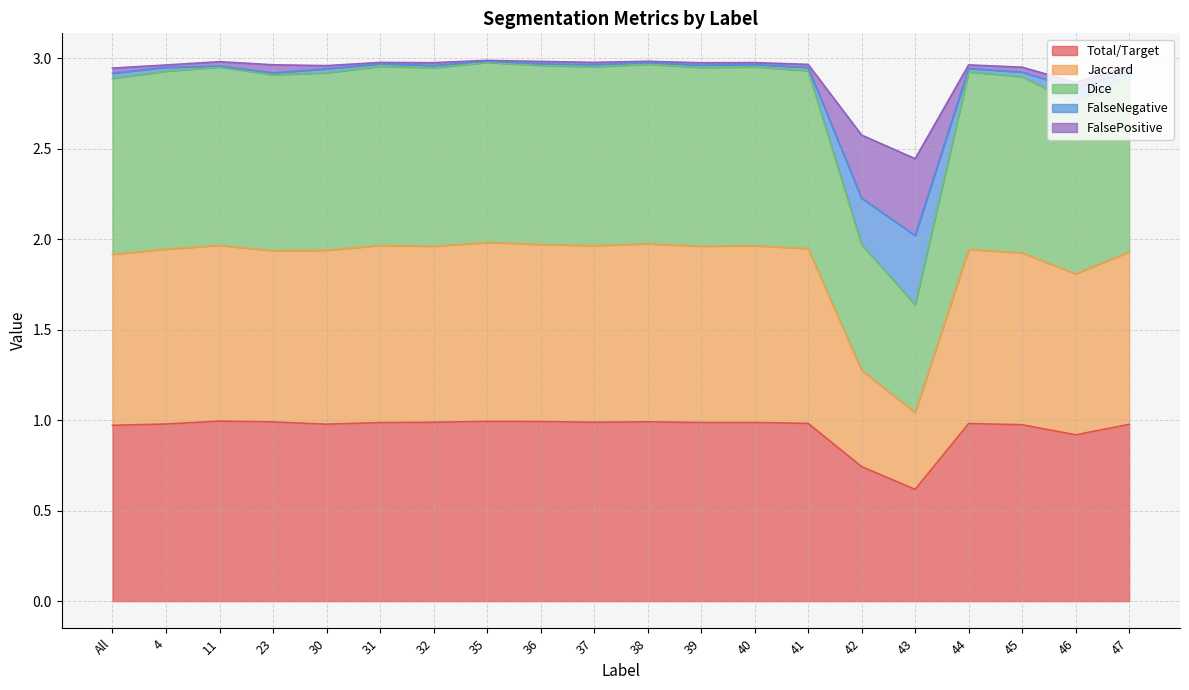

How many categories are shown in the chart?

20